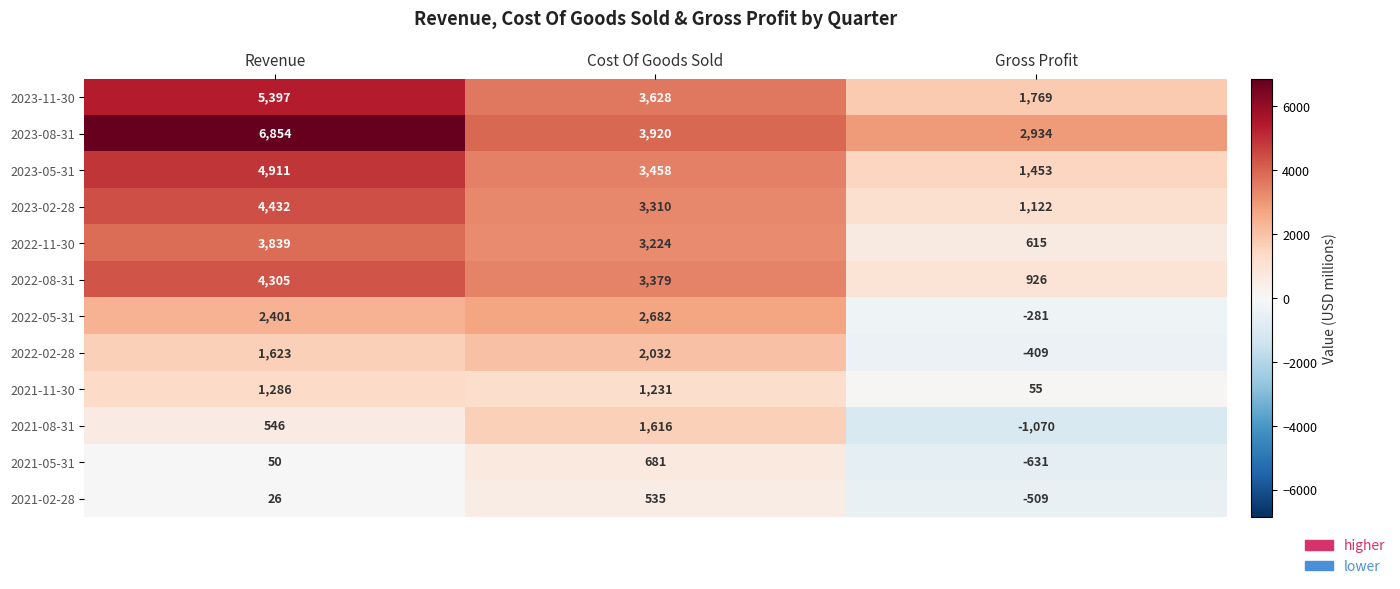

What is the sum of the 2021-08-31 values at Cost Of Goods Sold and Revenue?

2162